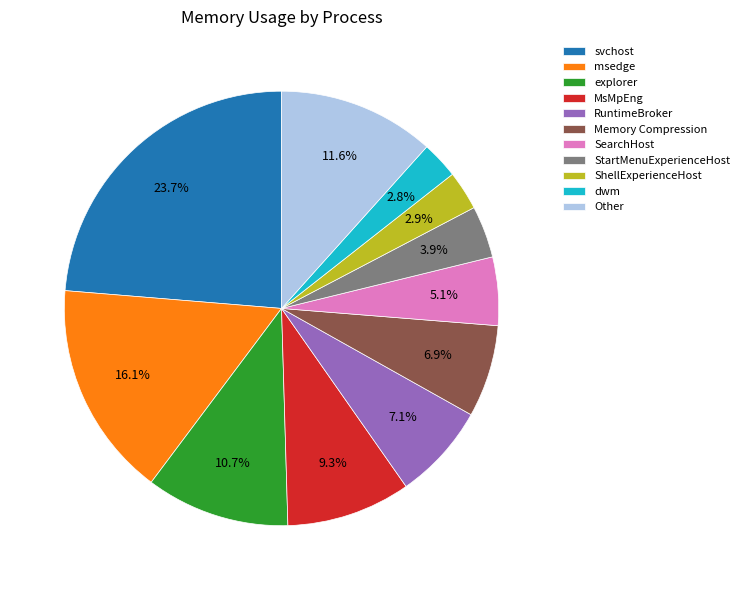

To the nearest percent, what is the difference between the largest and smallest slice percentages?

21%